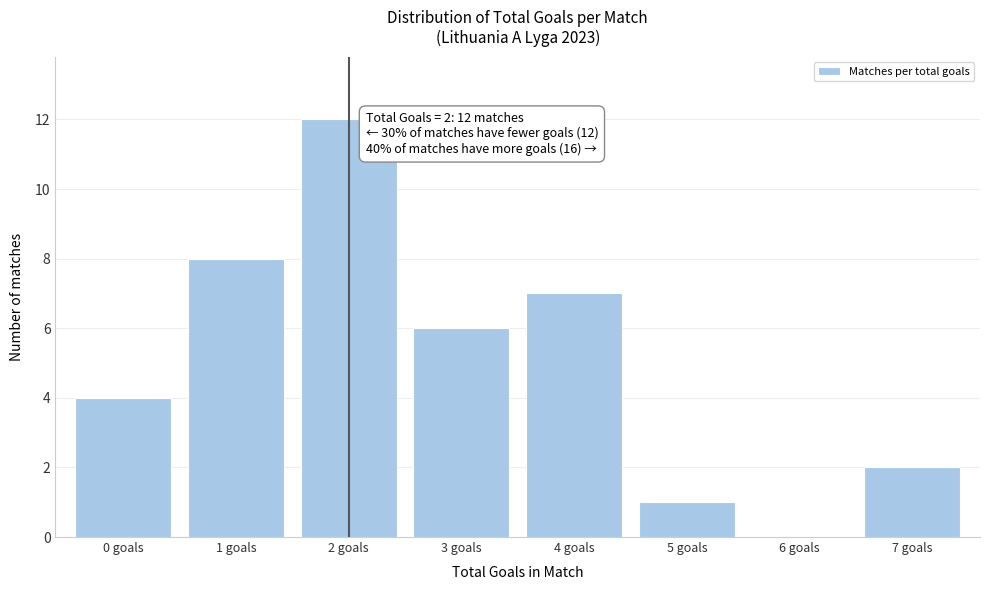

Reading right to left, list all the values displayed in this chart.

7 goals=2	6 goals=0	5 goals=1	4 goals=7	3 goals=6	2 goals=12	1 goals=8	0 goals=4